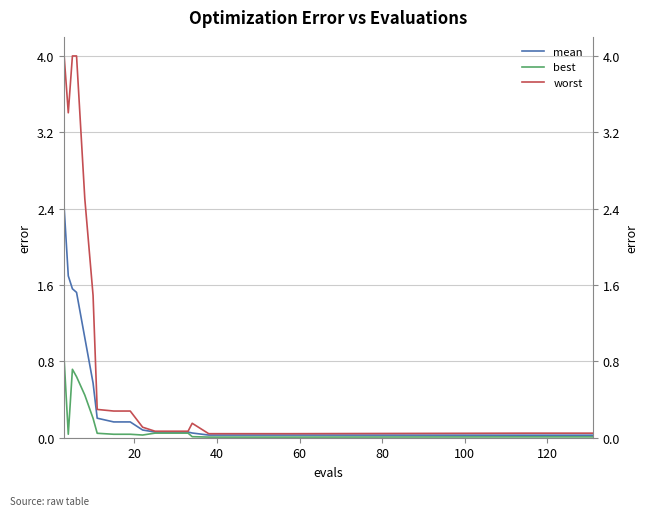

True or false: best has more than 2 interior local peaks.

False